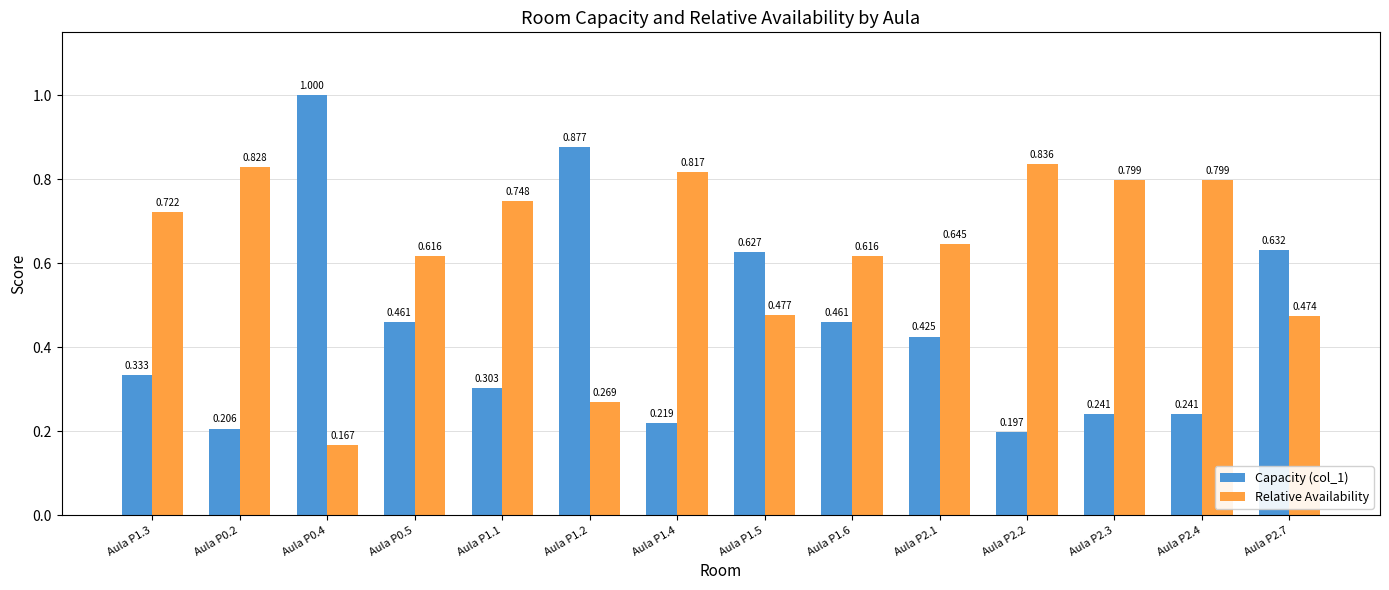

Is the value of Capacity (col_1) at Aula P0.4 greater than the value of Relative Availability at Aula P0.5?

Yes